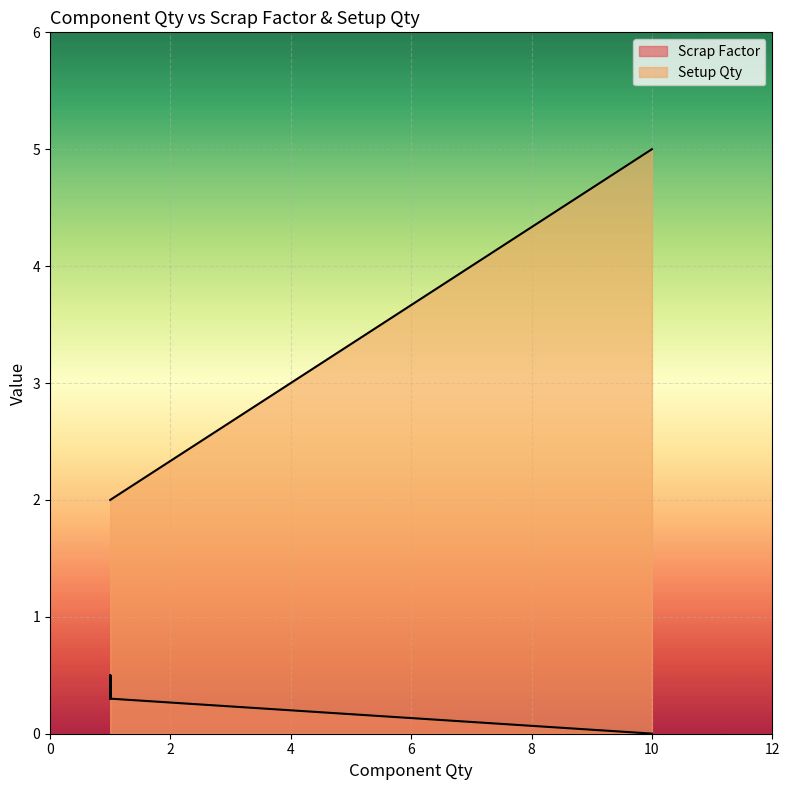

At which category does the chart reach its peak across all series?

10